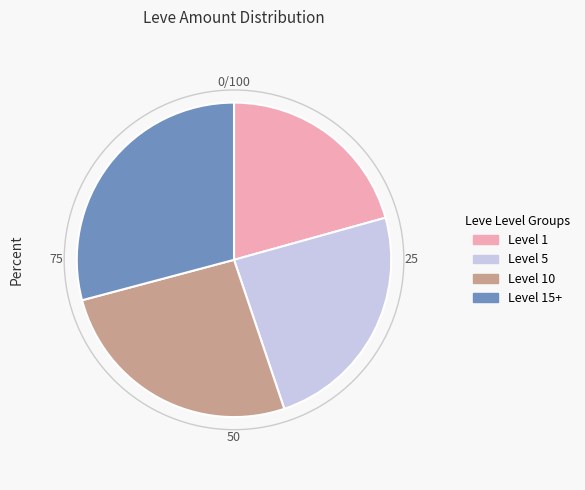

Which has a higher value, Level 15+ or Level 5?

Level 15+